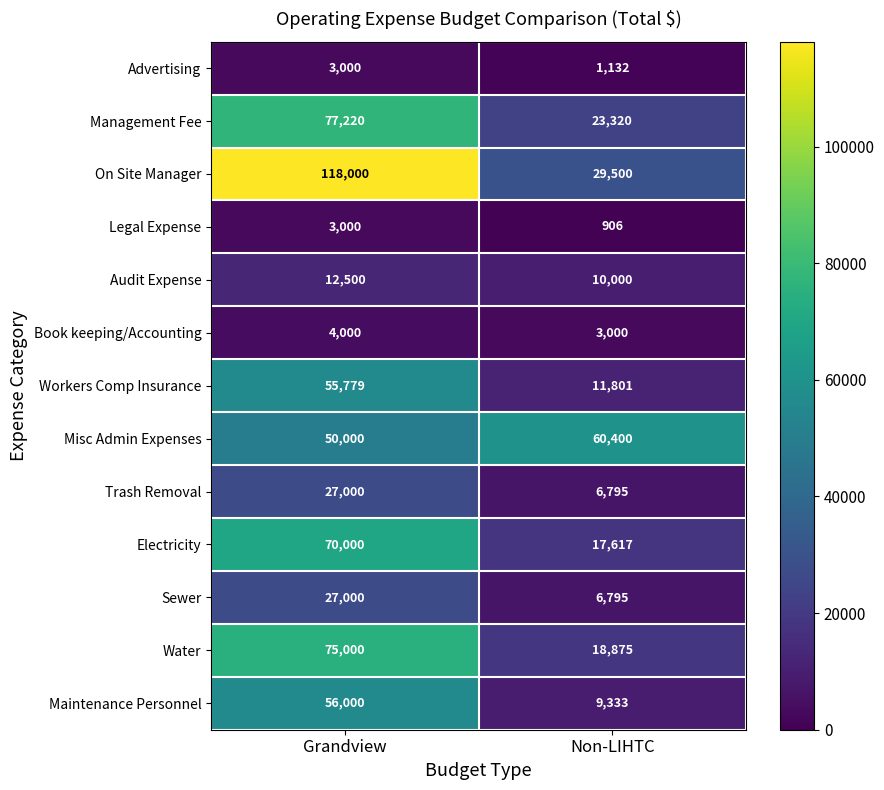

What is the maximum value shown in the chart?

118000